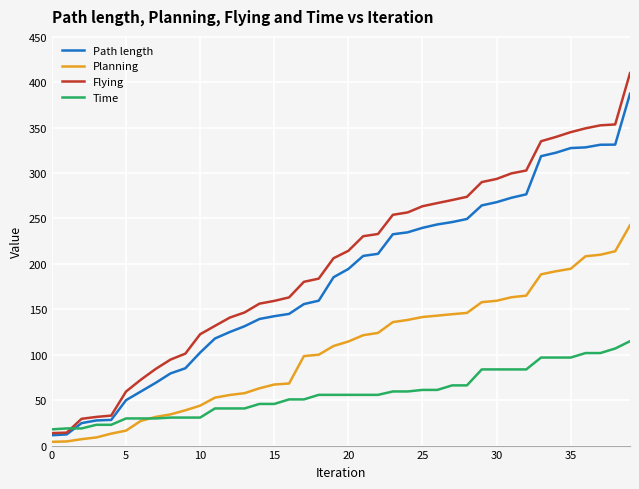

Which series has the largest range (max minus min)?

Flying